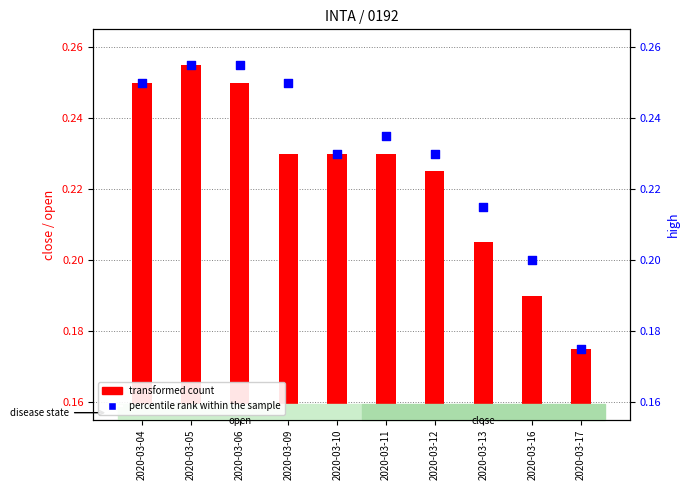

At how many categories does at least one series exceed 0?

10